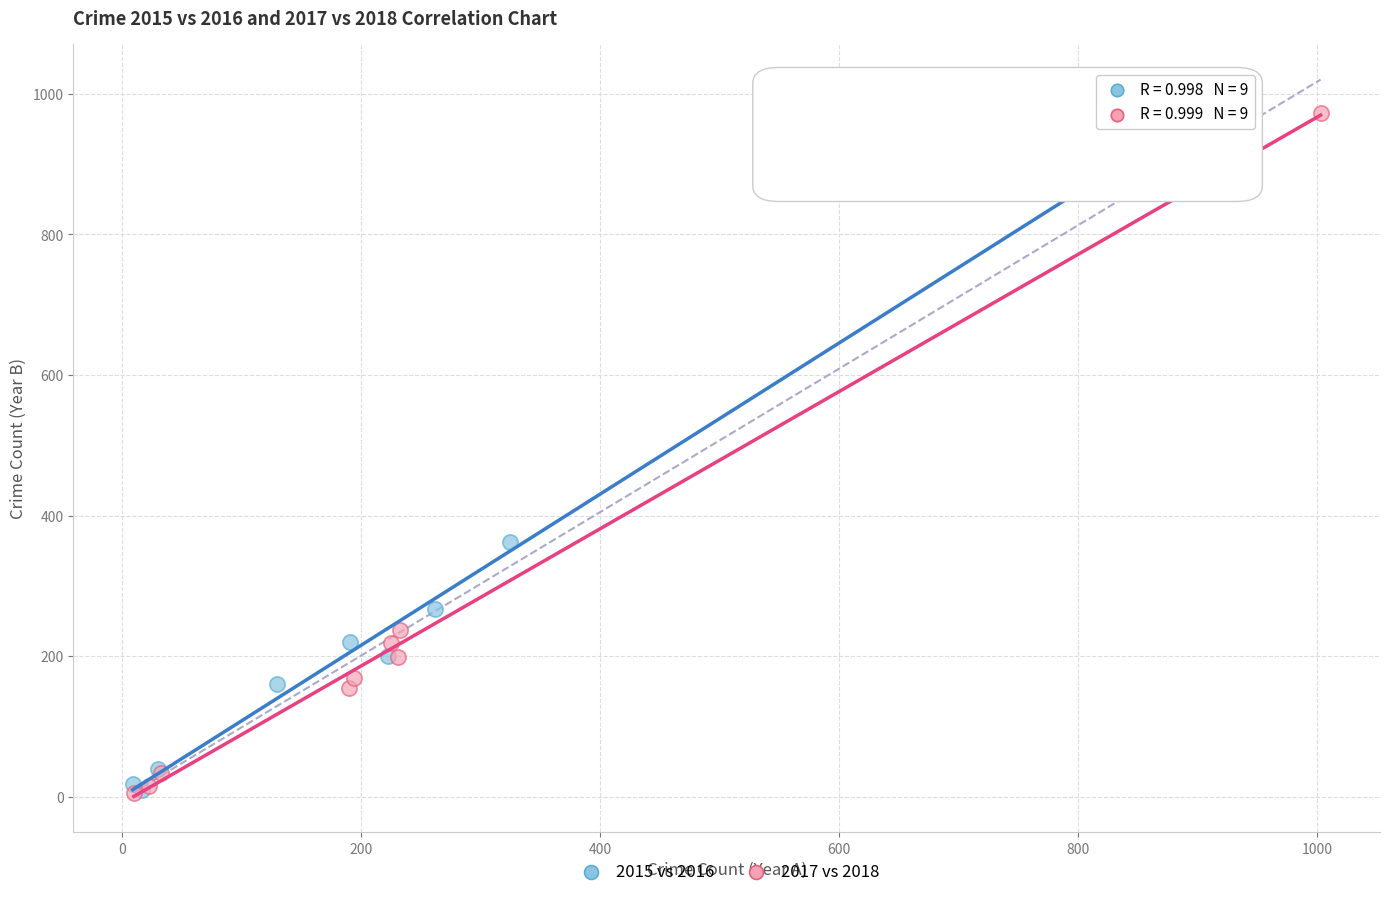

Which series has the largest Y range (max minus min)?

2017 vs 2018